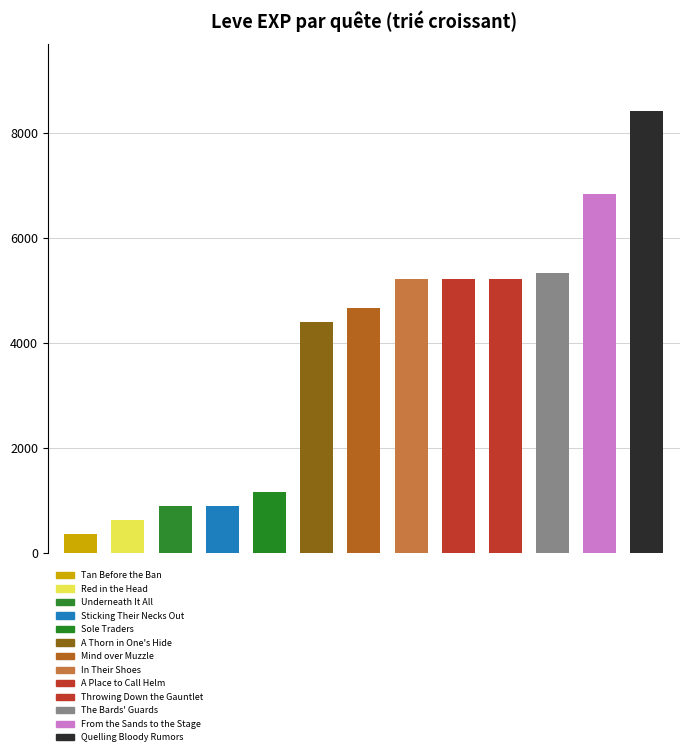

What is the average value?

3792